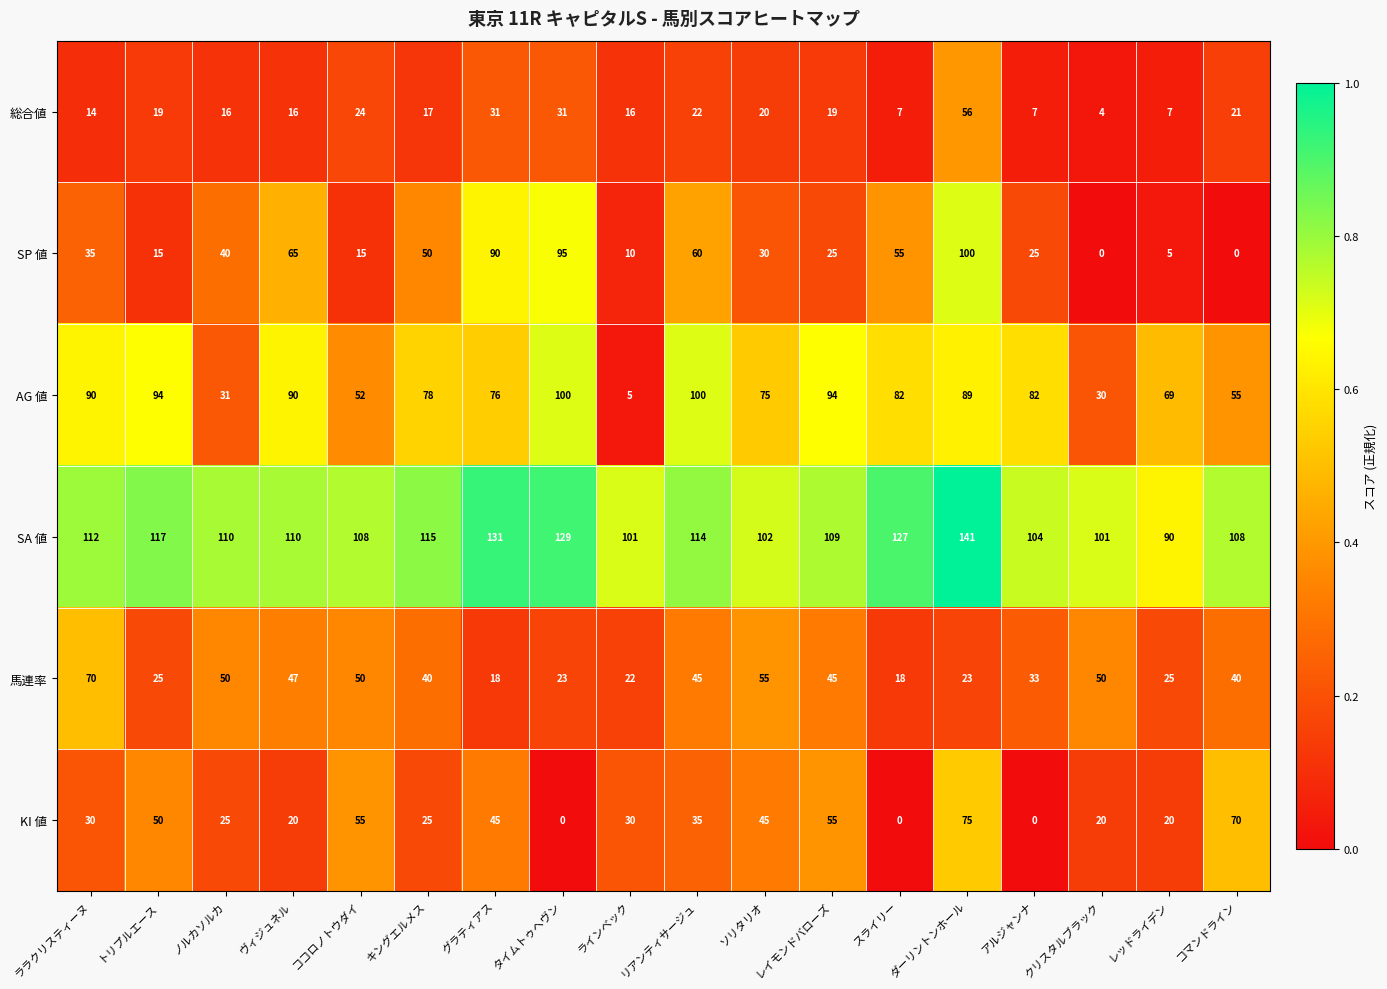

What is the sum of the SA 値 values at アルジャンナ and レイモンドバローズ?

213